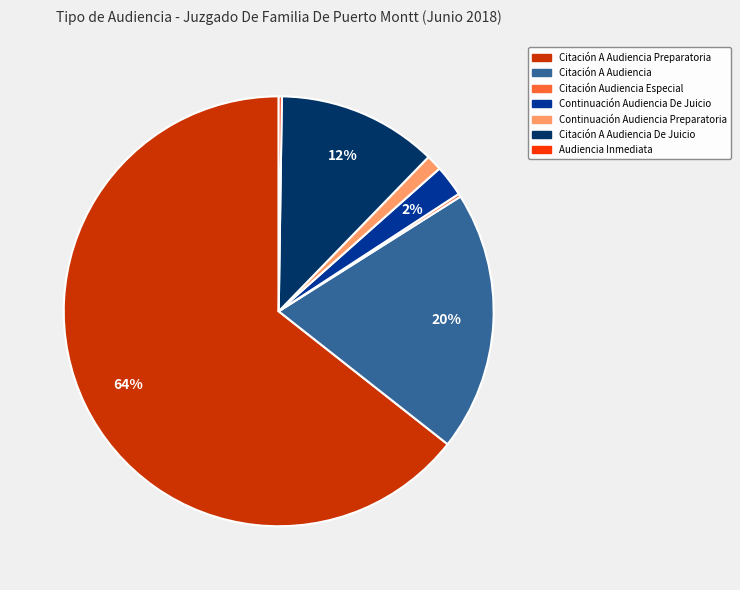

Is the sum of Citación A Audiencia and Citación A Audiencia De Juicio greater than half?

No